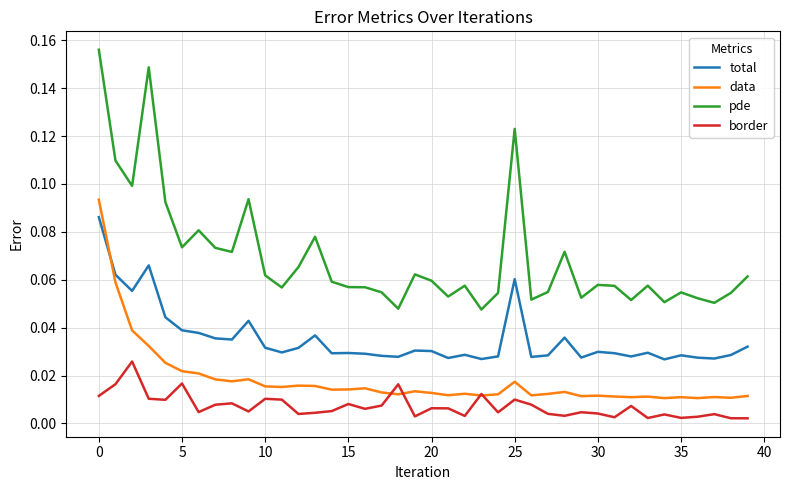

Rank the series by their average value, from lowest to highest.

border, data, total, pde